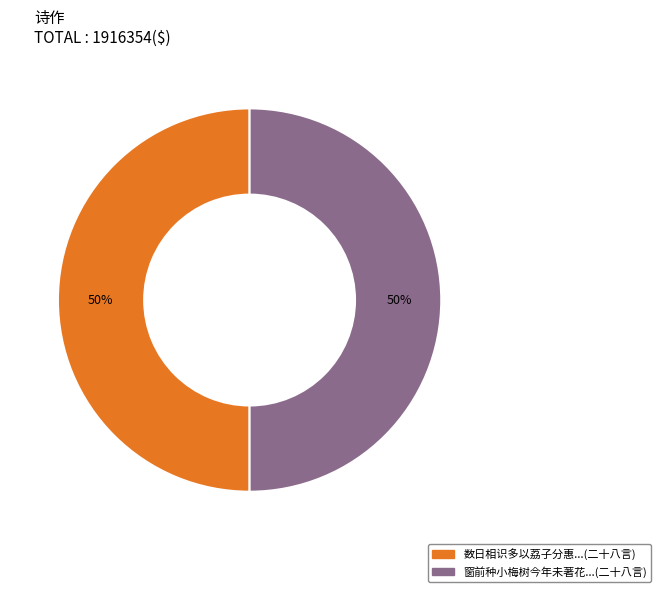

To the nearest percent, what is the average slice percentage?

50%